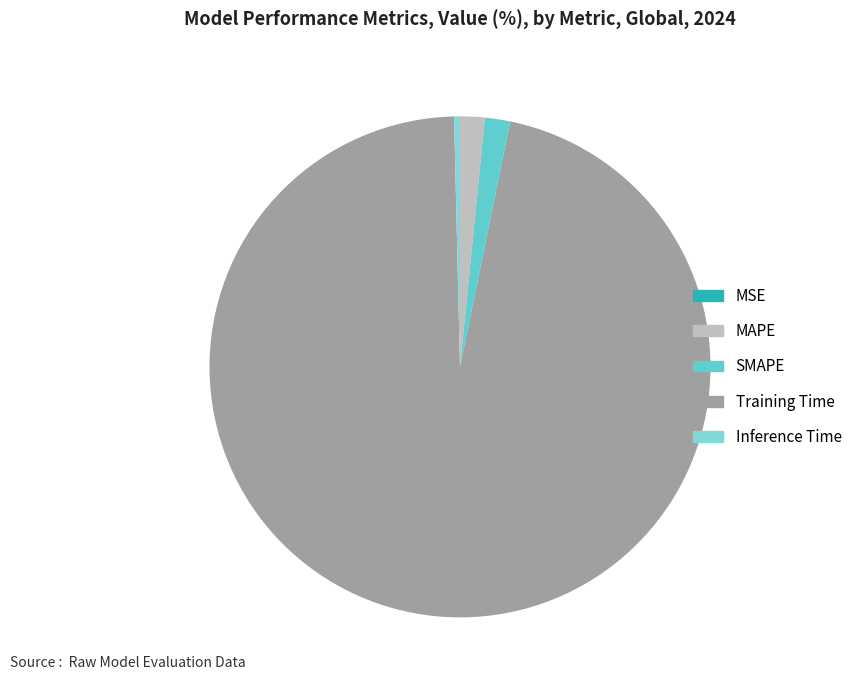

To the nearest percent, what is the difference between the MAPE and Inference Time slice percentages?

1%